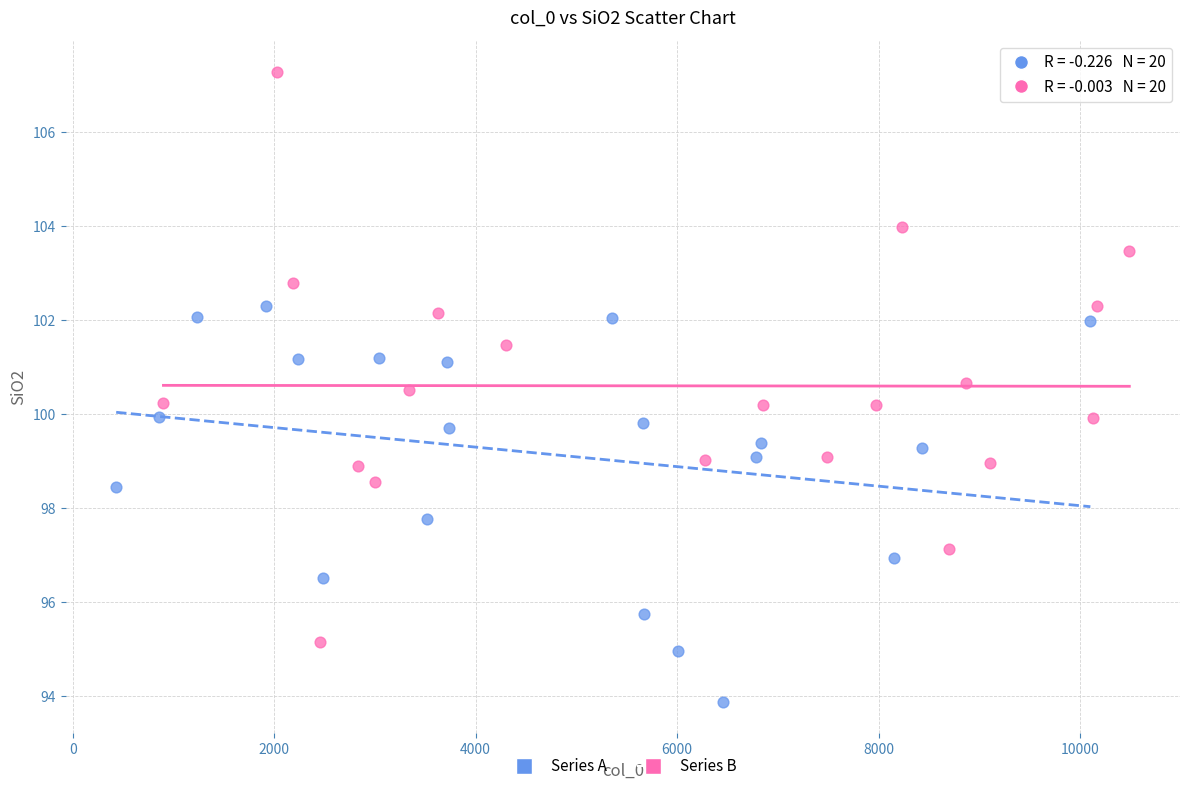

Which series has the widest spread of Y values?

Series B